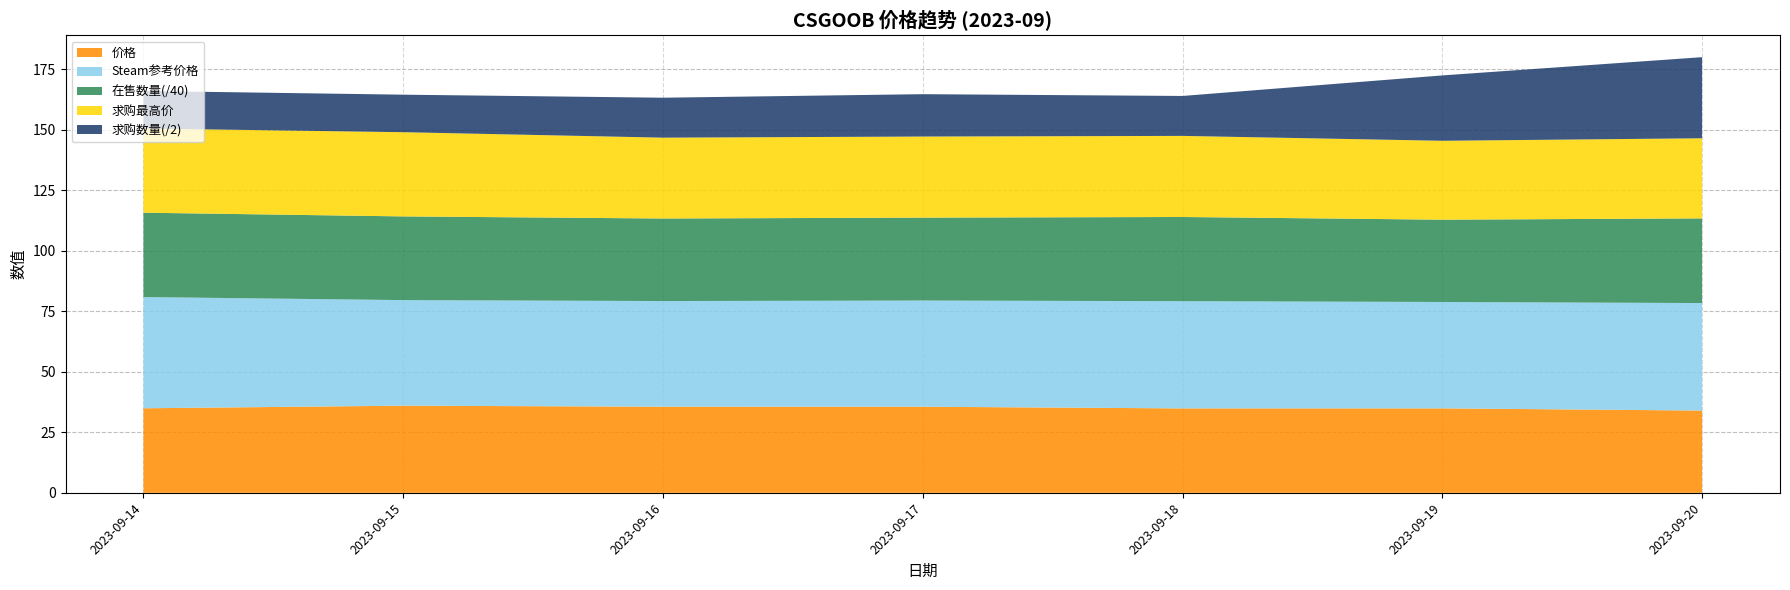

The value of 价格 at 2023-09-19 is 34.9. True or false?

True